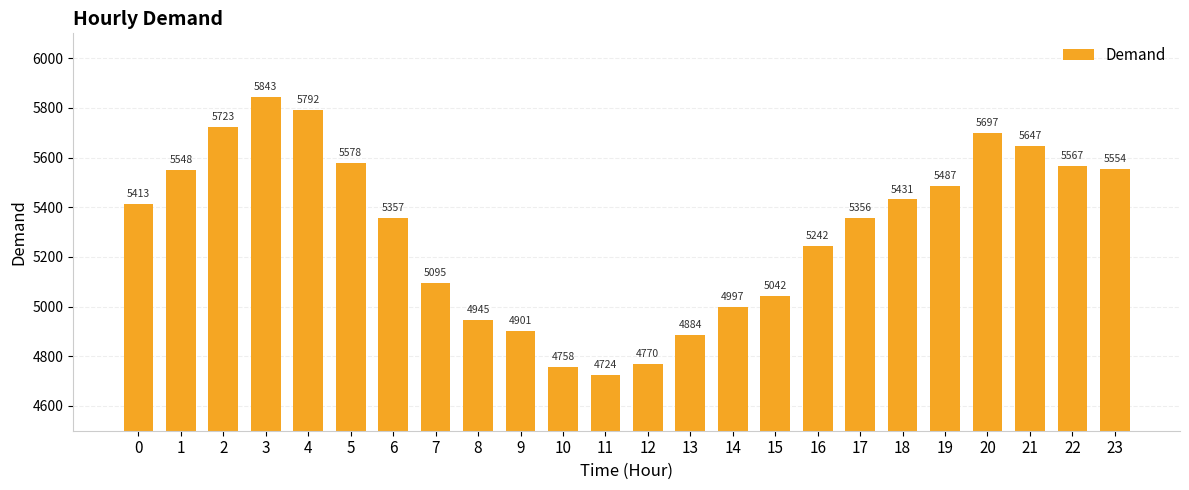

List the labels in order of value, largest first.

3, 4, 2, 20, 21, 5, 22, 23, 1, 19, 18, 0, 6, 17, 16, 7, 15, 14, 8, 9, 13, 12, 10, 11